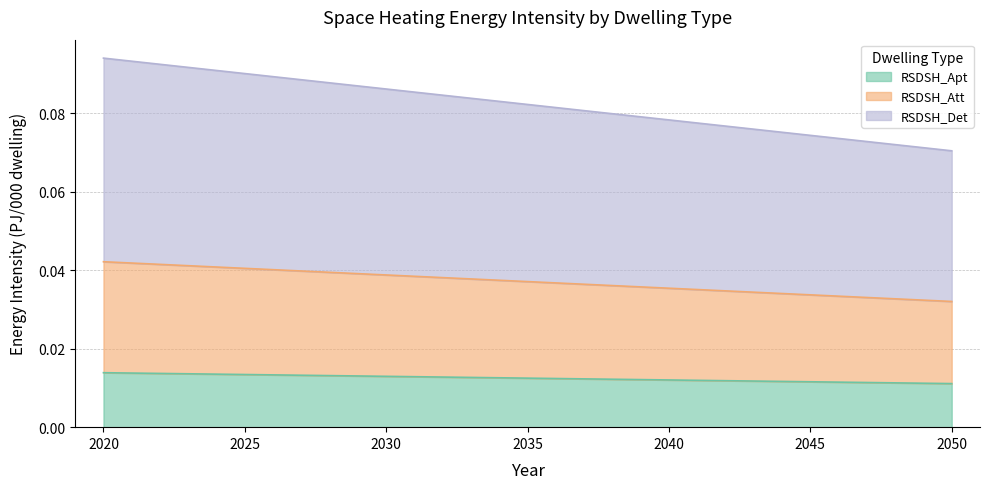

The value of RSDSH_Att at 2040 is 0.0. True or false?

True